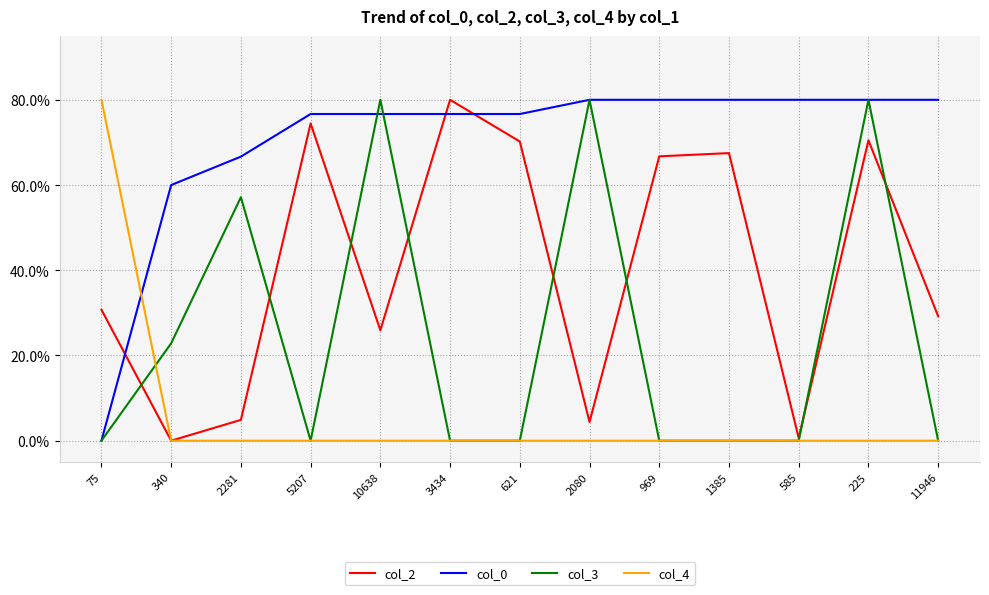

What is the sum of all col_4 values?

80.0